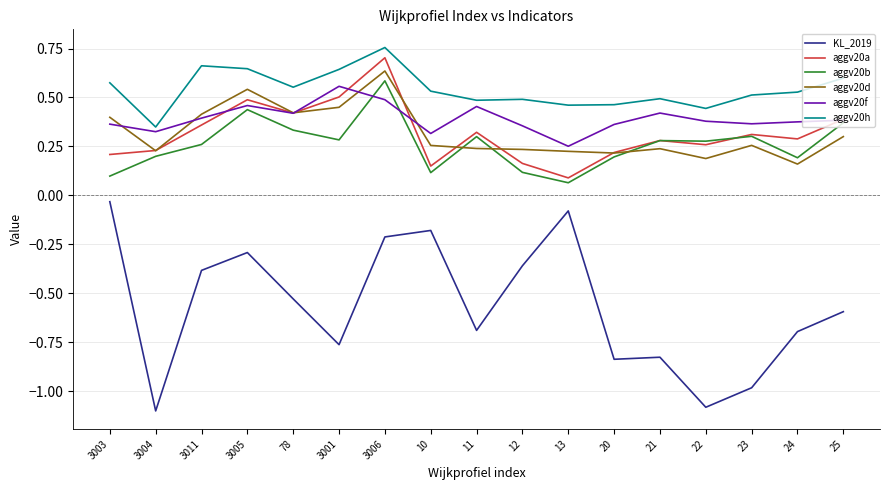

What is the difference between the highest and lowest values at 25?

1.2